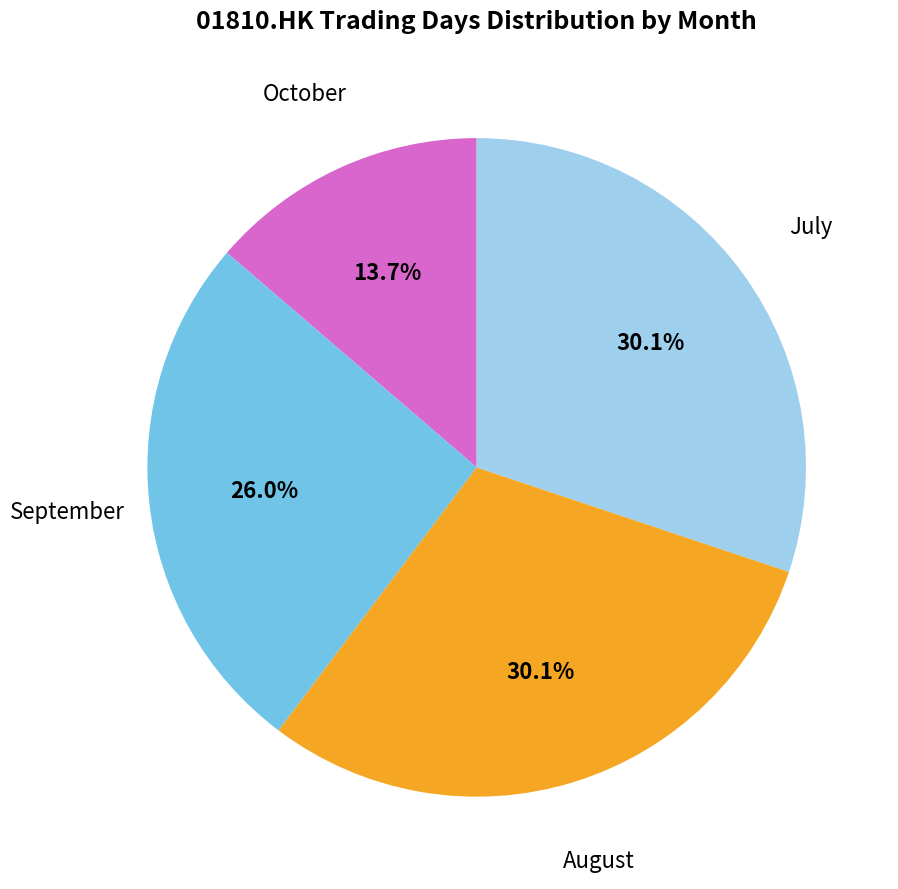

Does any single category account for the majority?

No